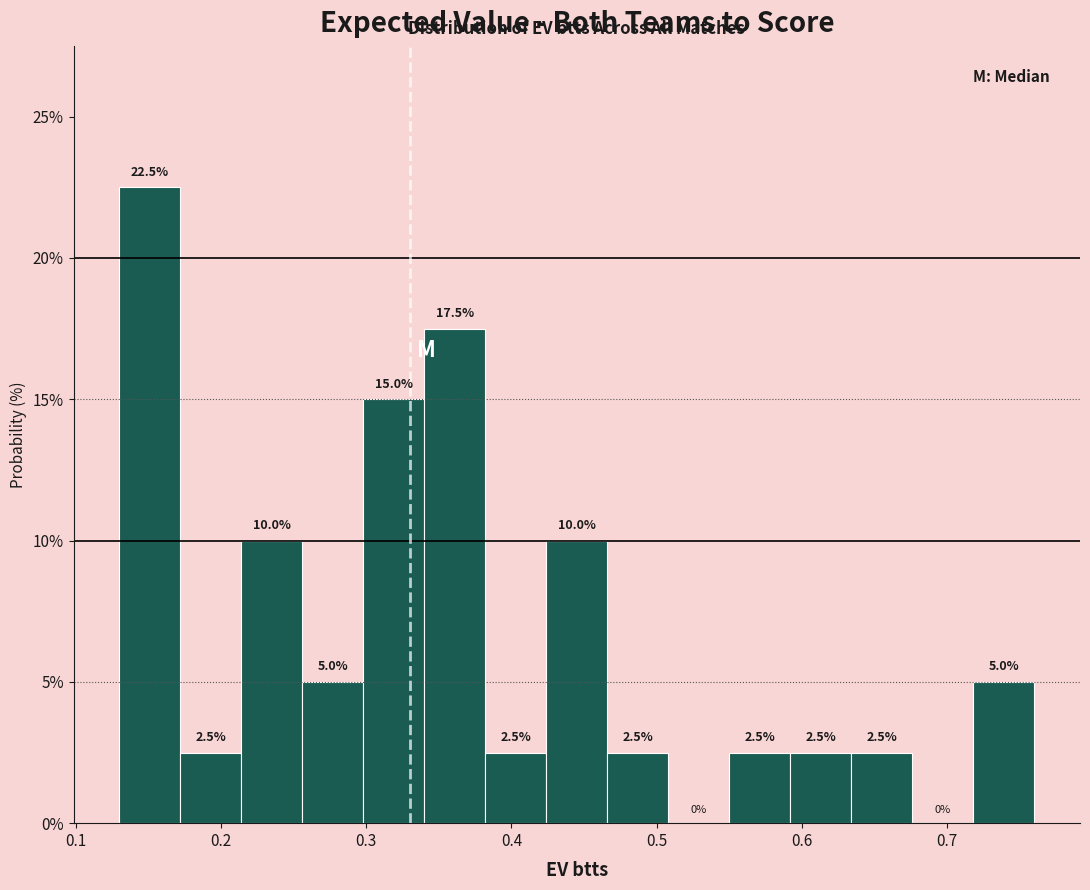

Over which range of the x-axis is the bar tallest?

0.130 to 0.172